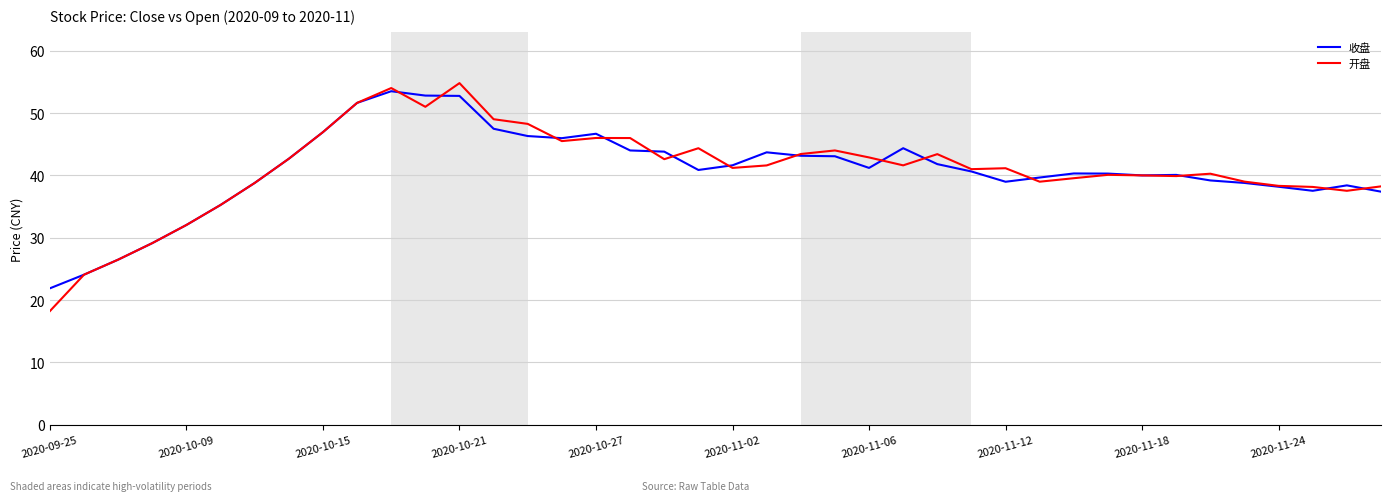

Which series has the largest range (max minus min)?

开盘